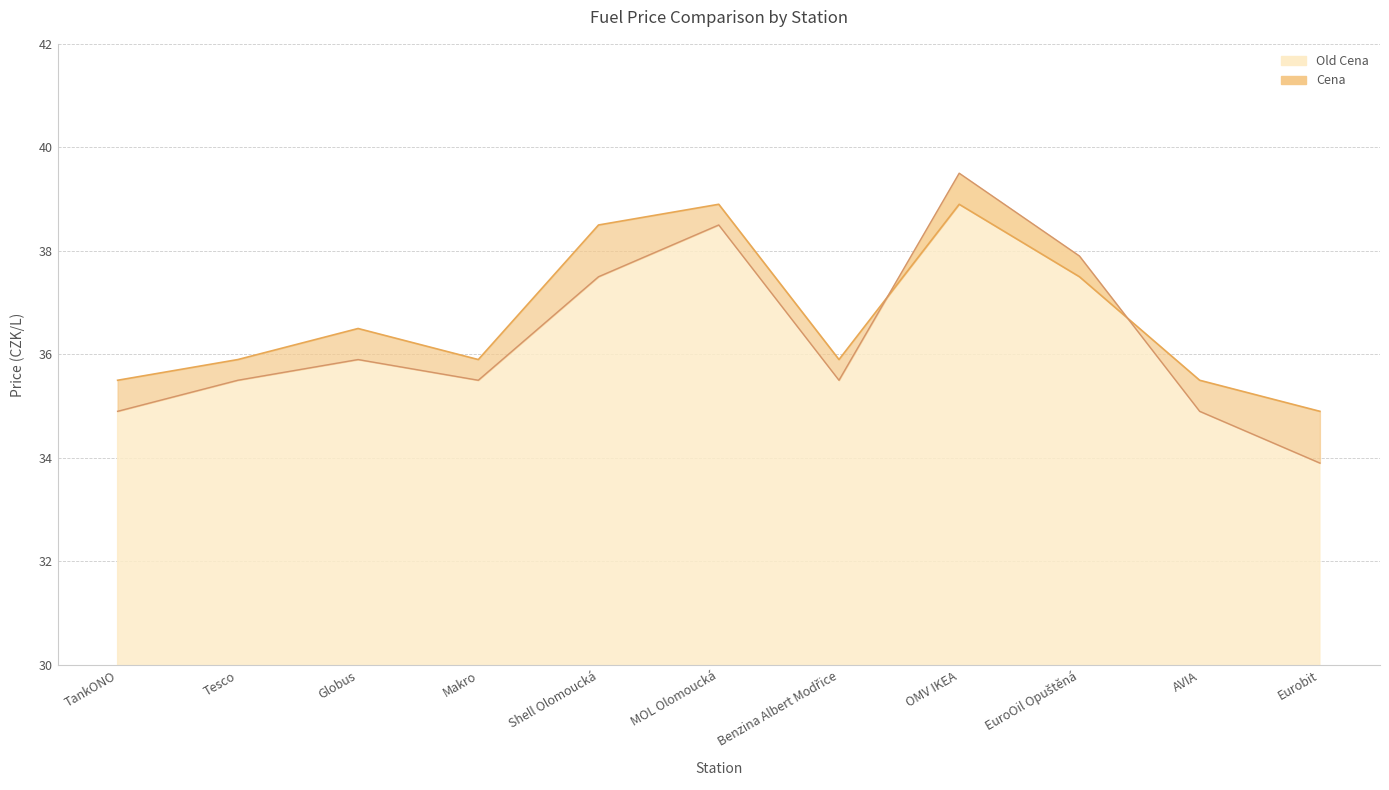

How many interior local valleys does the Cena series have?

2